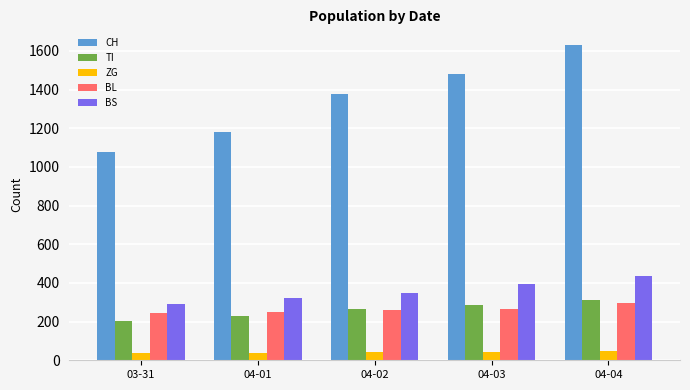

What is the lowest value of the TI series?

202